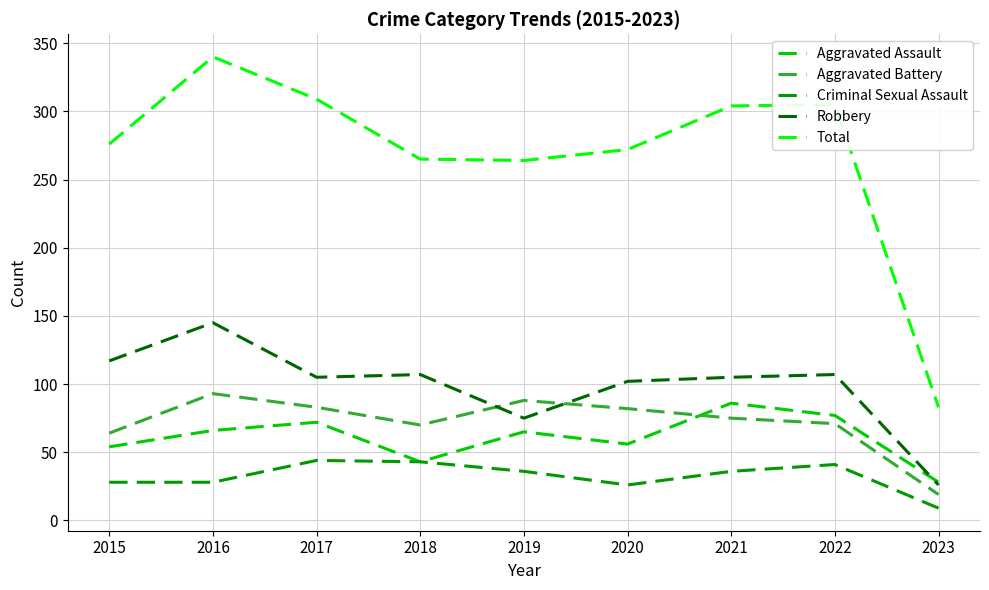

True or false: Aggravated Battery and Total intersect in this chart.

False